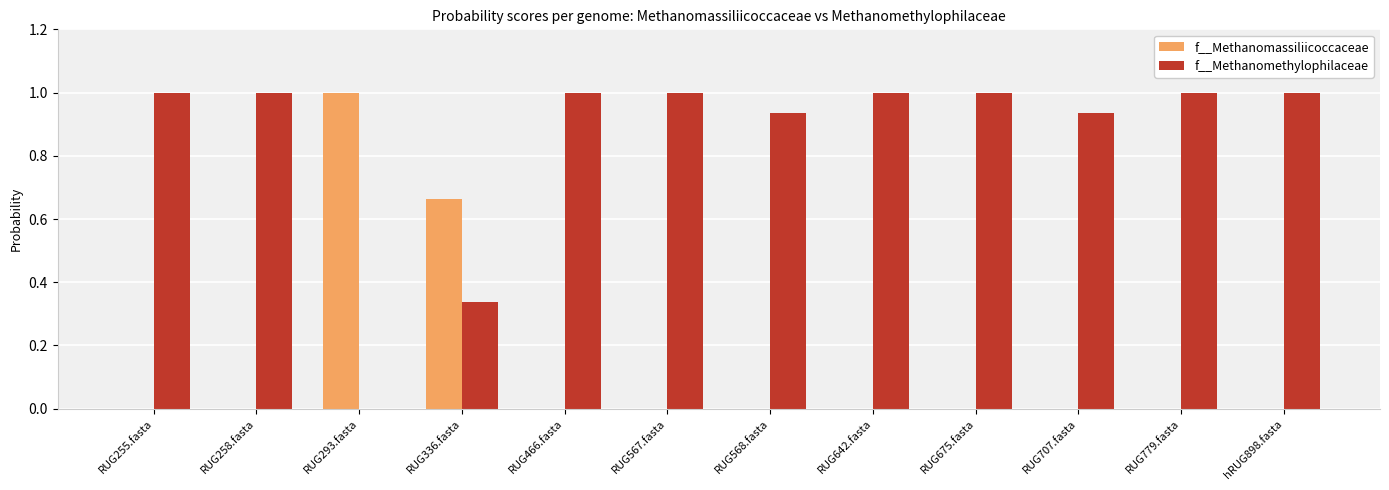

What are all the series names shown in the legend?

f__Methanomassiliicoccaceae, f__Methanomethylophilaceae